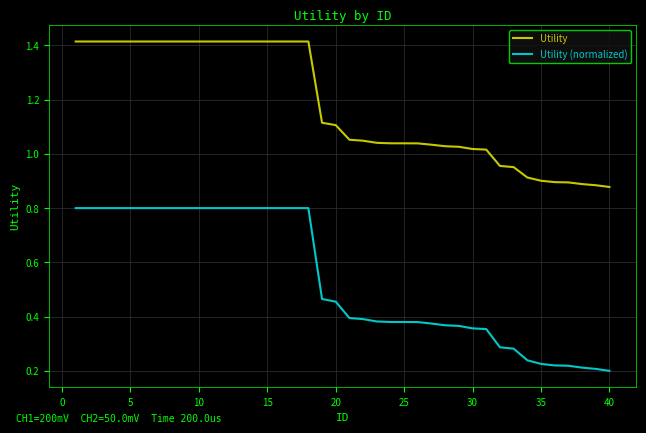

True or false: Utility (normalized) and Utility cross at least once.

False